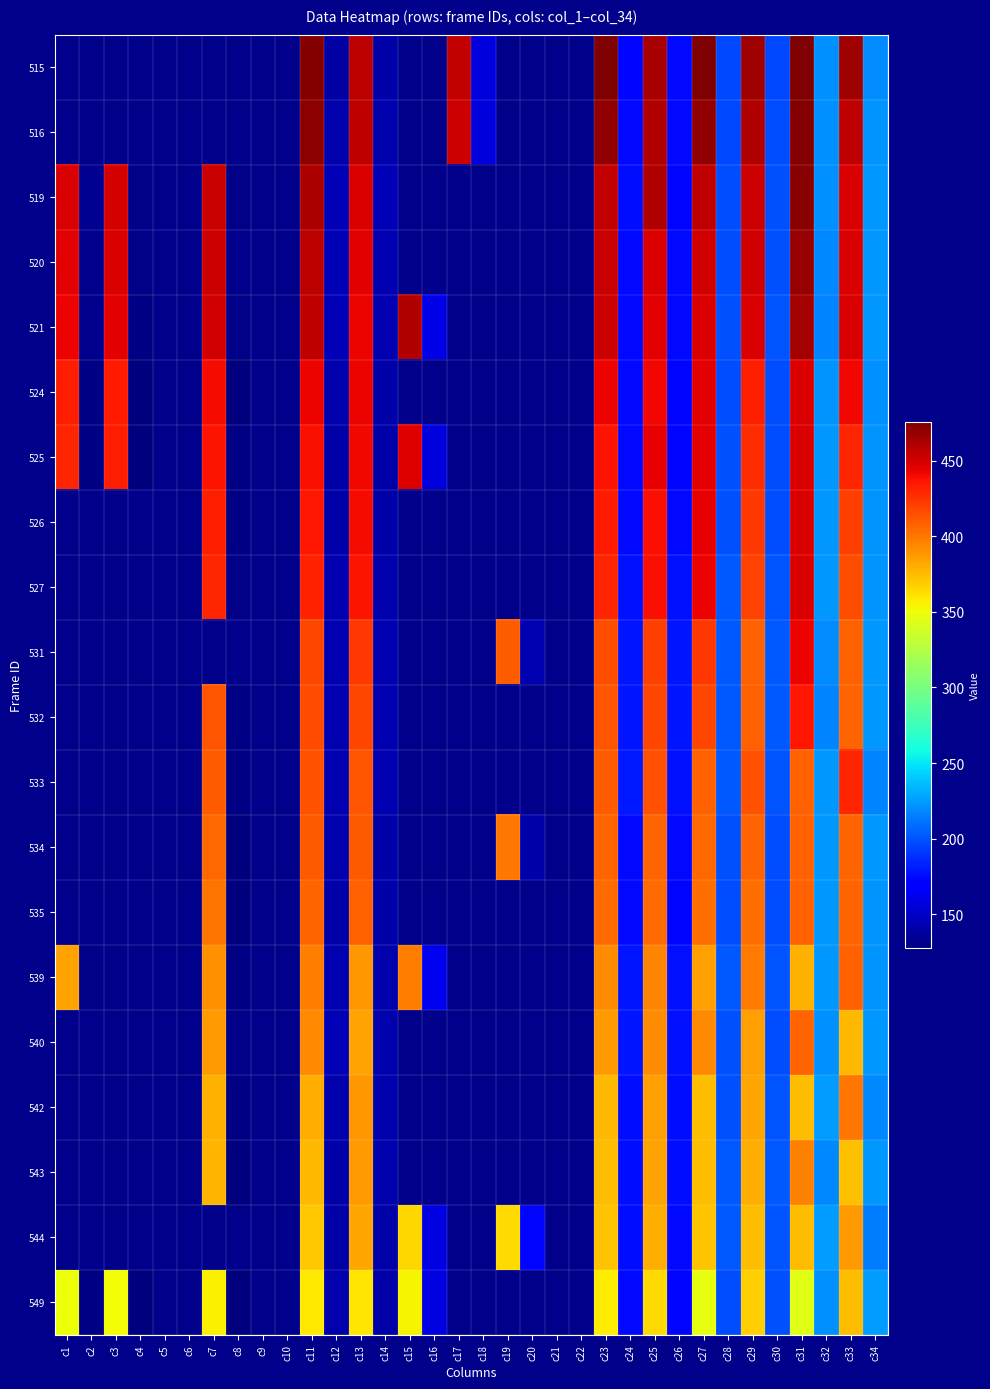

Between c20 and c31, which series saw the biggest shift?

531